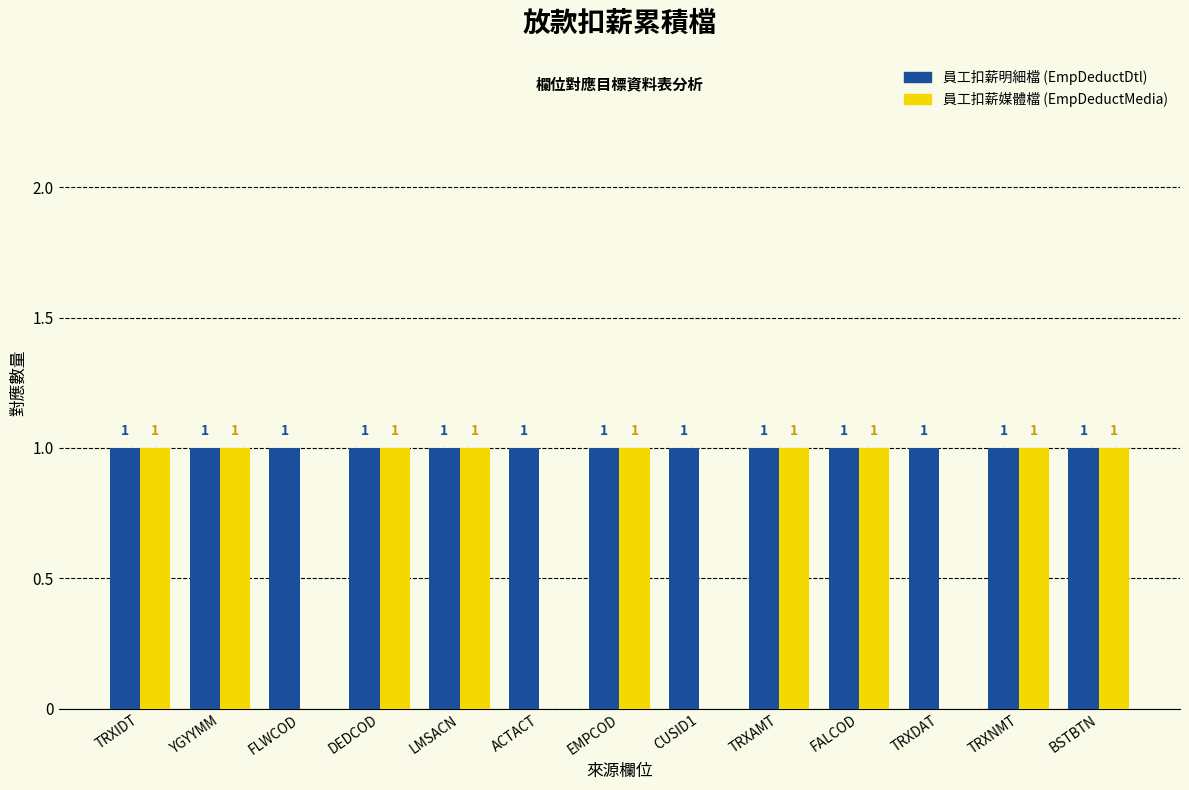

Reading right to left, list all the values displayed in this chart.

EmpDeductDtl: 1	1	1	1	1	1	1	1	1	1	1	1	1
EmpDeductMedia: 1	1	0	1	1	0	1	0	1	1	0	1	1